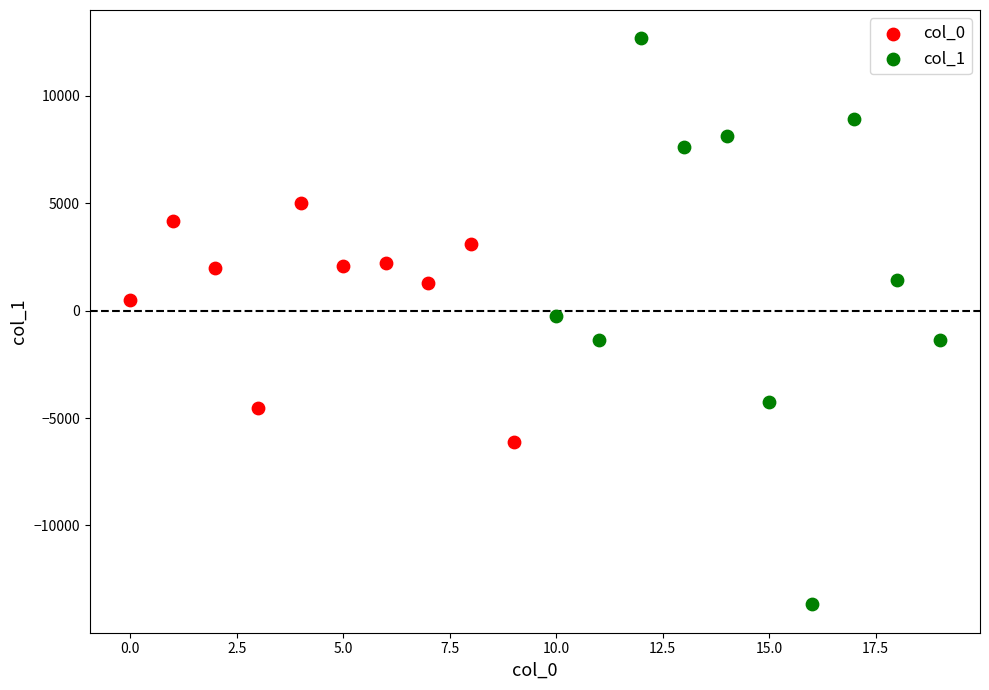

Which series contains the highest Y value?

col_1